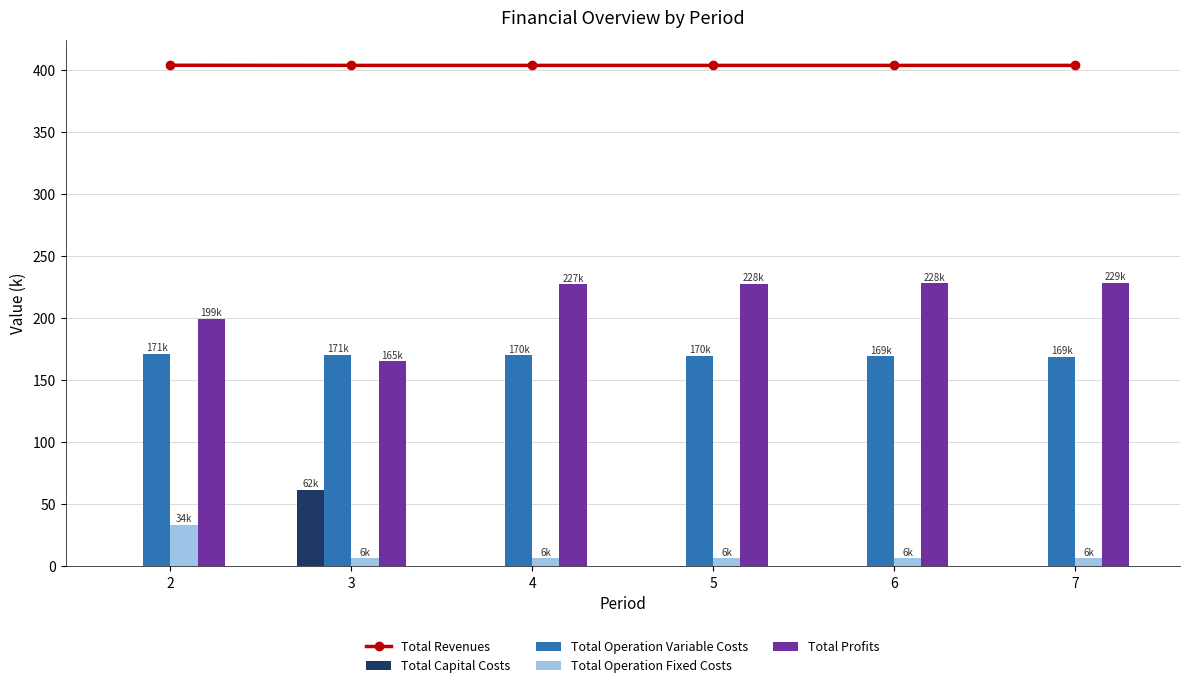

Which series has the largest range (max minus min)?

Total Profits